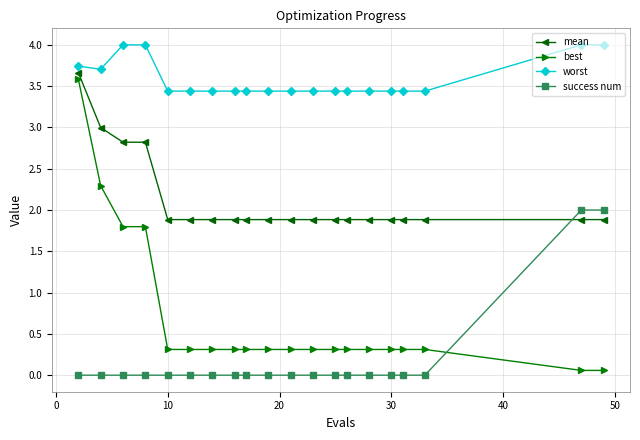

What is the sum of all mean values?

42.5